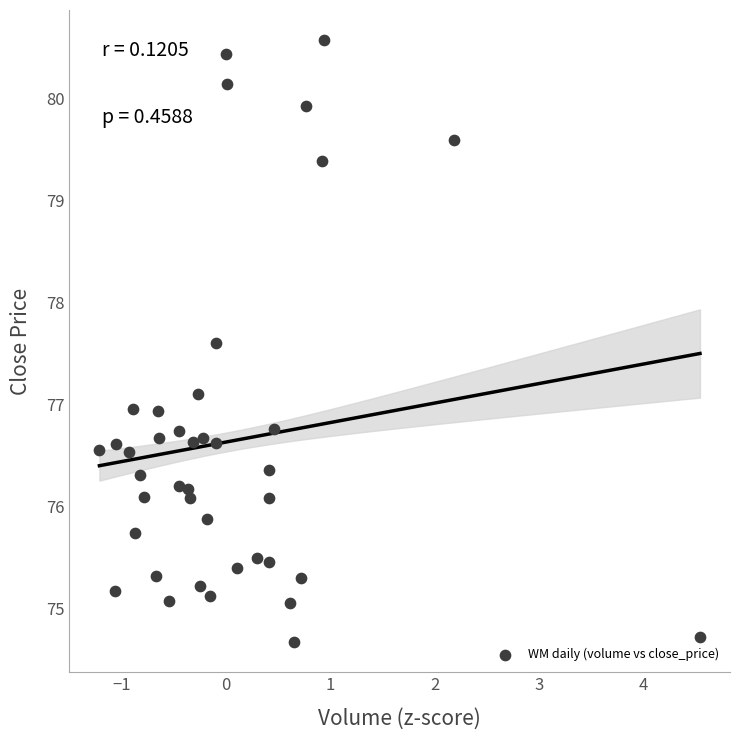

What is the range of X values (max minus min)?

5.8